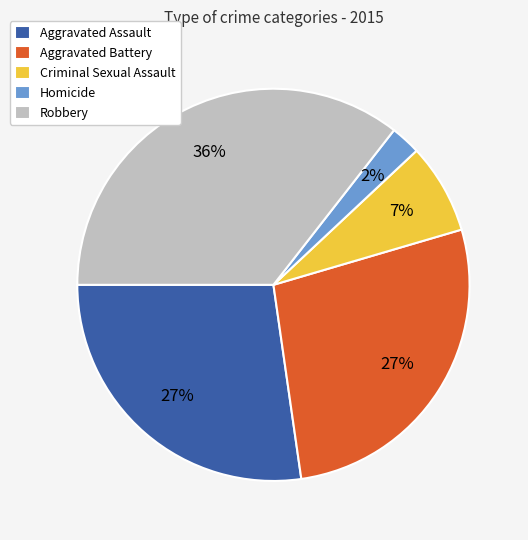

What percentage is the Aggravated Assault slice, to the nearest percent?

27%